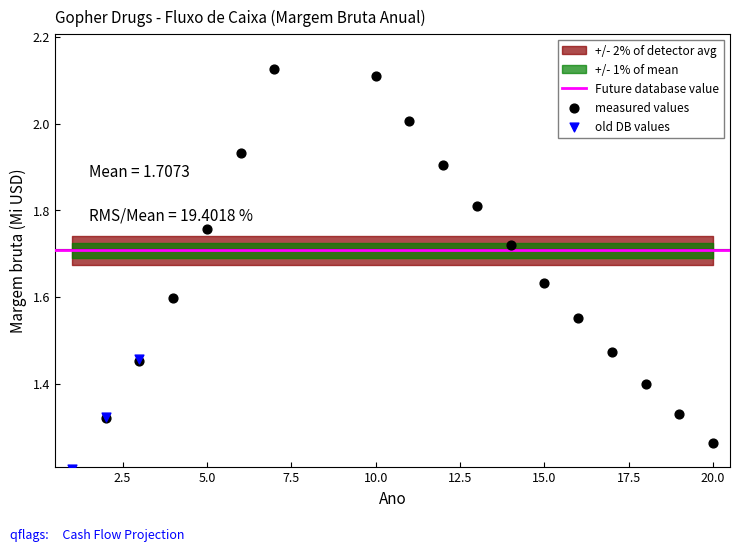

Which has a higher value, 2 or 12?

12